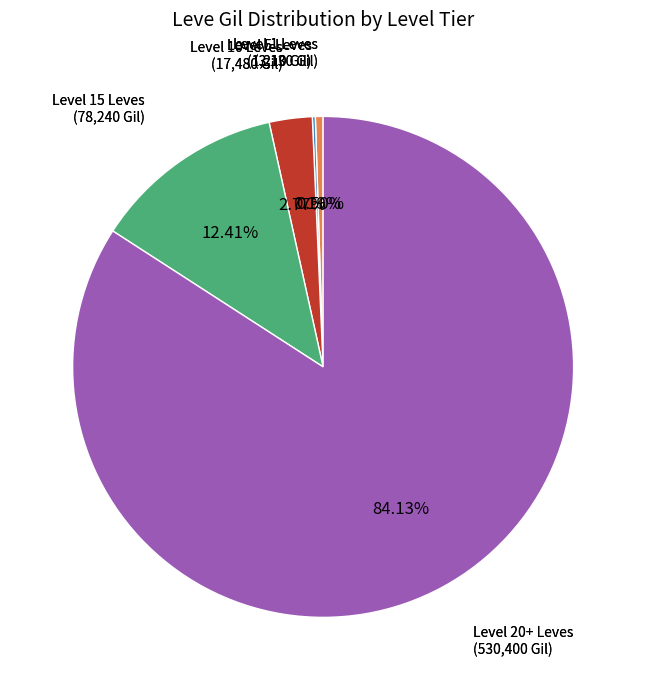

Is there any slice that represents more than half of the pie?

Yes